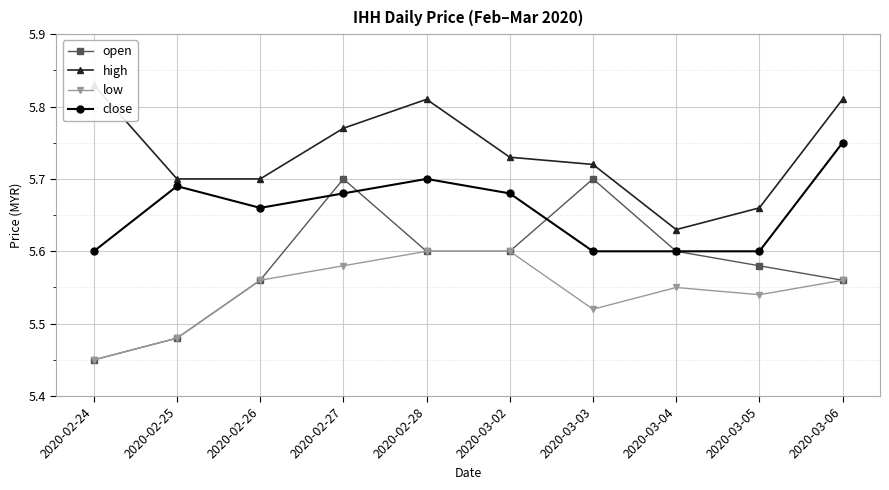

Rank the series by their maximum value, from highest to lowest.

high, close, open, low